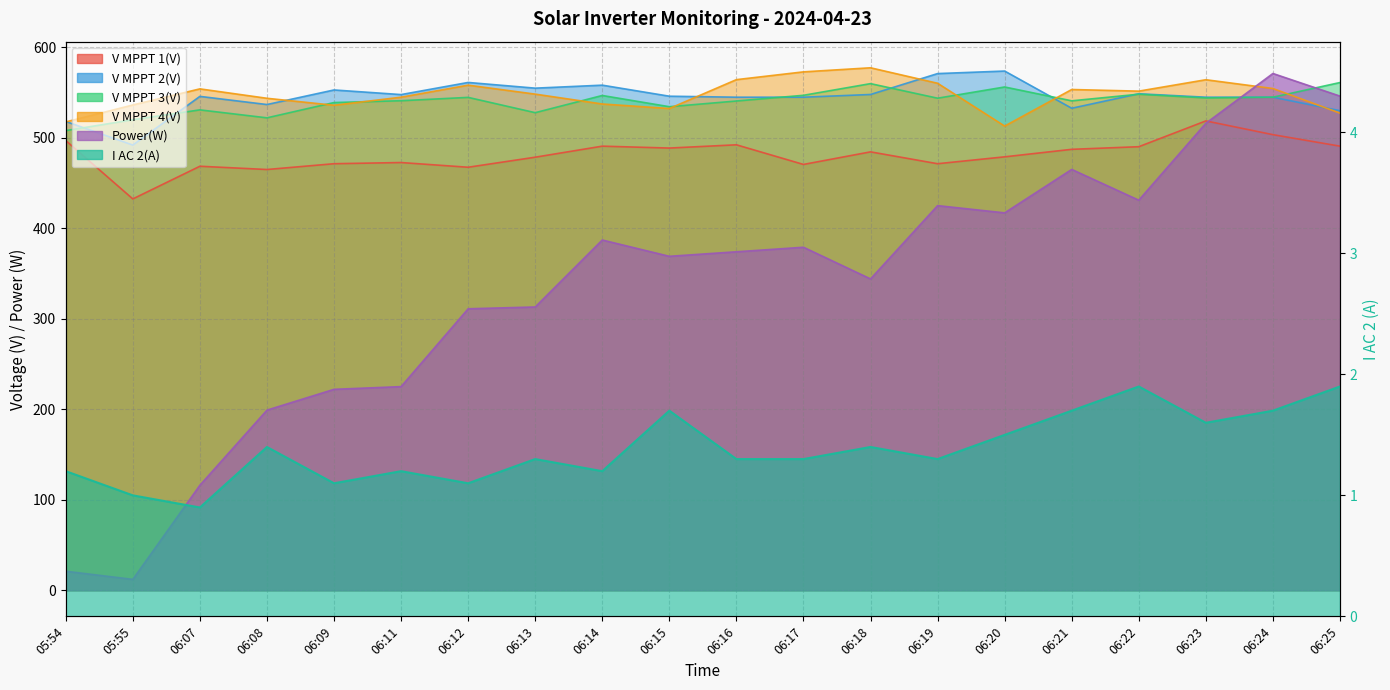

At which category does V MPPT 4(V) reach its first local valley?

06:09